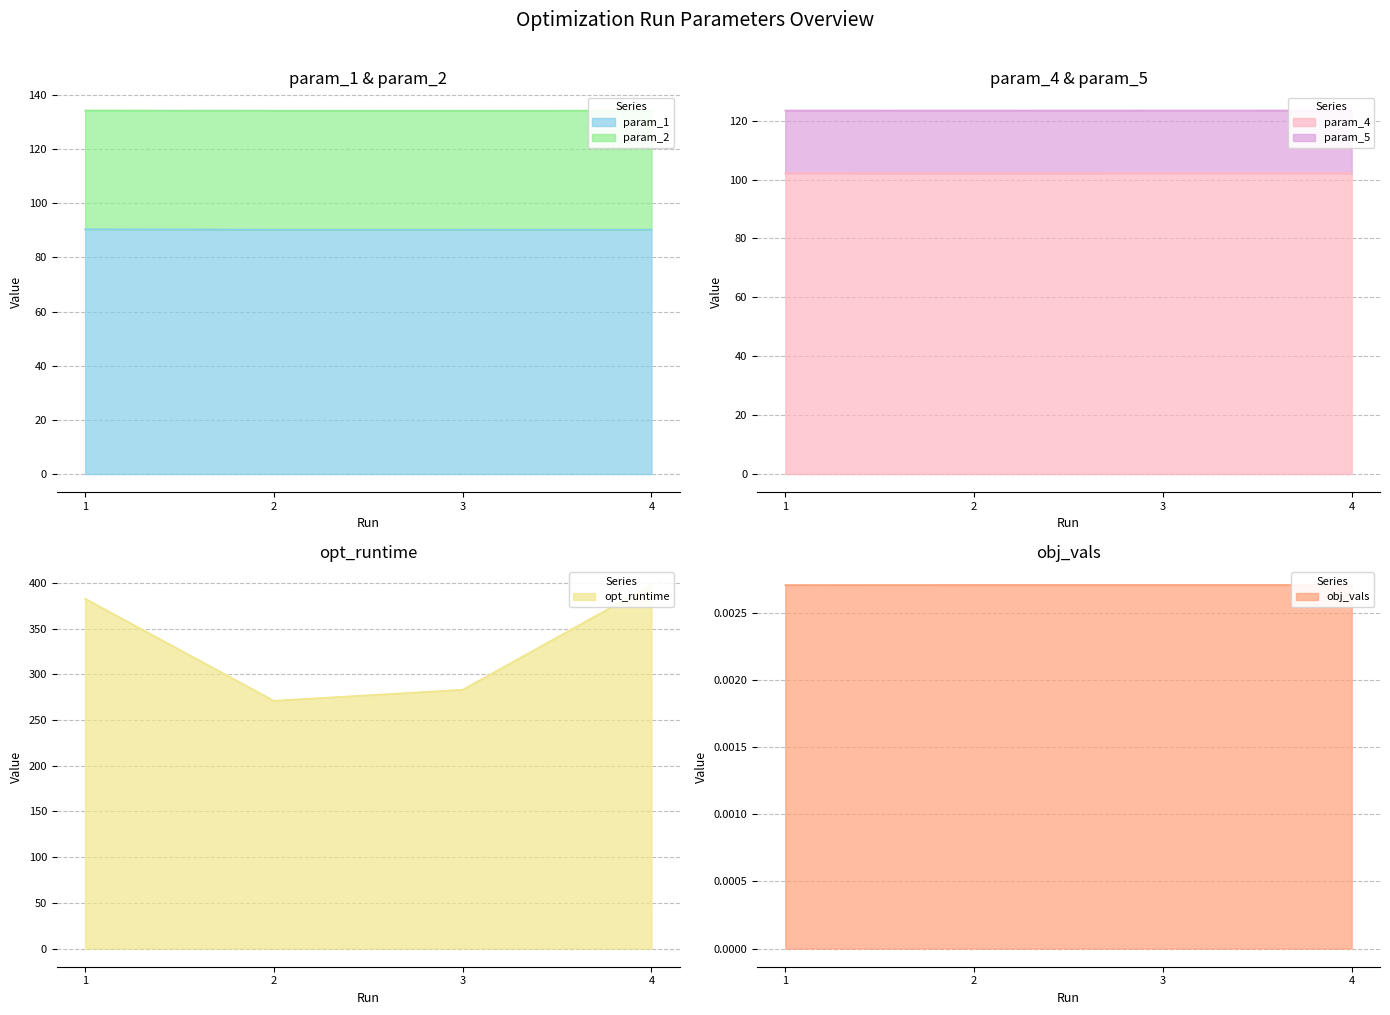

Rank the categories by param_5 value from lowest to highest.

1, 3, 4, 2